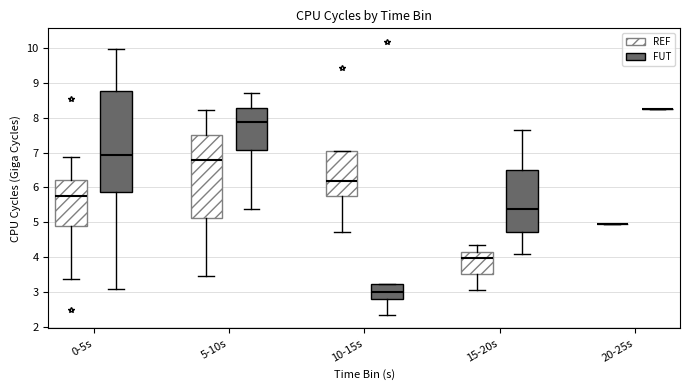

Reading left to right, read every box against the y-axis: the position of its median line, the range the box covers, and the ends of its whiskers. The values are not printed on the chart, so give them approximately, as read against the axis.

0-5s (REF): median 5.8, box 4.9 to 6.2, whiskers 3.4 to 6.9
0-5s (FUT): median 6.9, box 5.9 to 8.8, whiskers 3.1 to 10.0
5-10s (REF): median 6.8, box 5.1 to 7.5, whiskers 3.5 to 8.2
5-10s (FUT): median 7.9, box 7.1 to 8.3, whiskers 5.4 to 8.7
10-15s (REF): median 6.2, box 5.8 to 7.0, whiskers 4.7 to 7.0
10-15s (FUT): median 3.0, box 2.8 to 3.2, whiskers 2.3 to 3.2
15-20s (REF): median 4.0, box 3.5 to 4.2, whiskers 3.1 to 4.4
15-20s (FUT): median 5.4, box 4.7 to 6.5, whiskers 4.1 to 7.7
20-25s (REF): box collapsed to a line at 4.9, whiskers 4.9 to 4.9
20-25s (FUT): box collapsed to a line at 8.3, whiskers 8.3 to 8.3